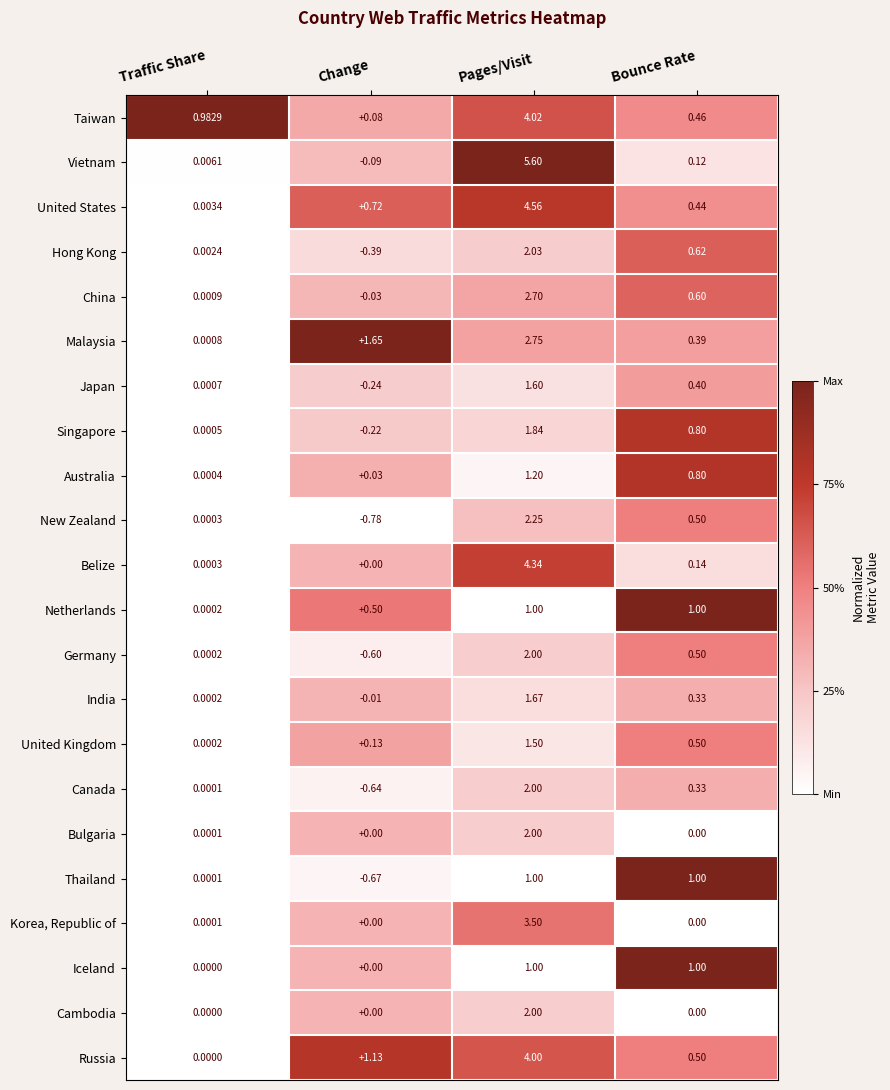

At which label does United Kingdom reach its peak?

Pages/Visit